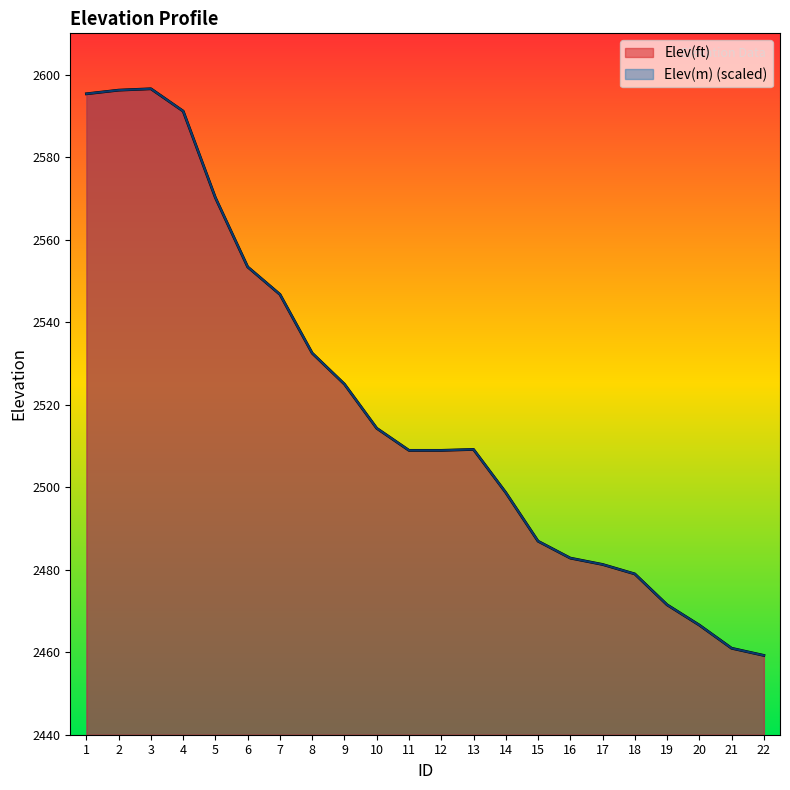

Between 9 and 16, which series saw the biggest shift?

Elev(m) (scaled)